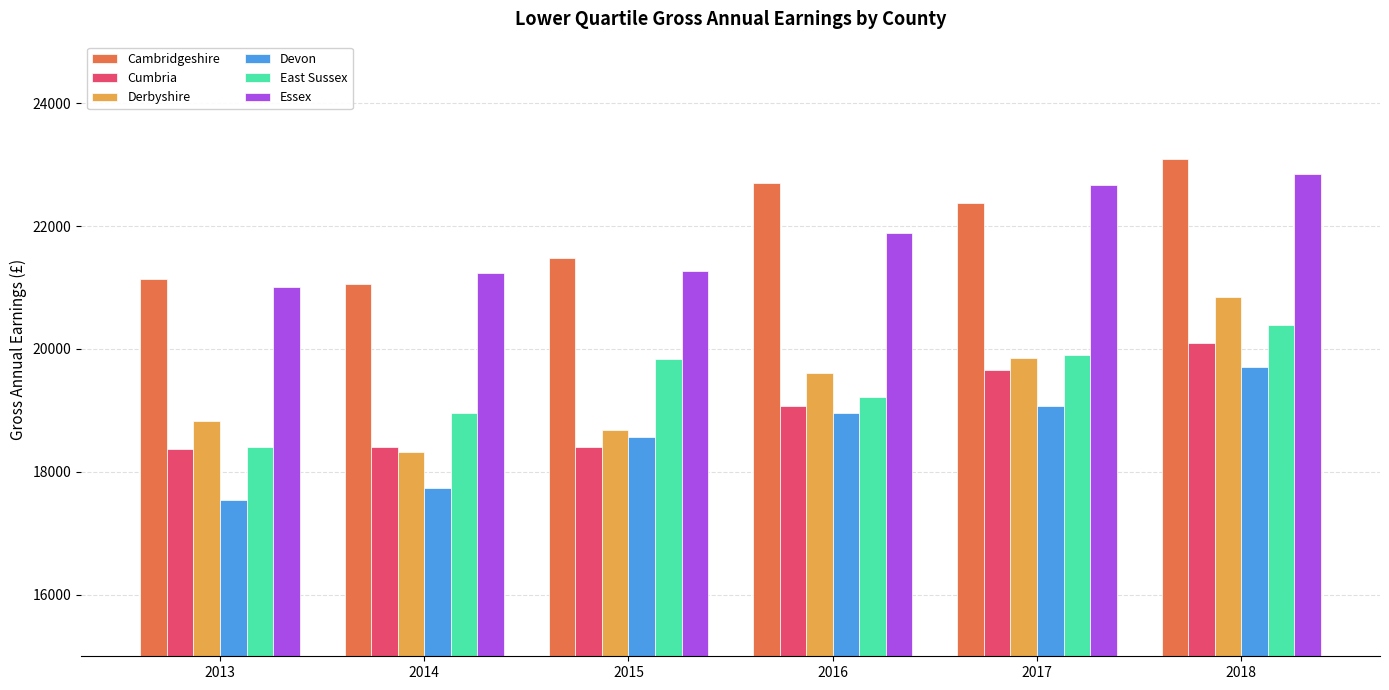

What are all the series names shown in the legend?

Cambridgeshire, Cumbria, Derbyshire, Devon, East Sussex, Essex